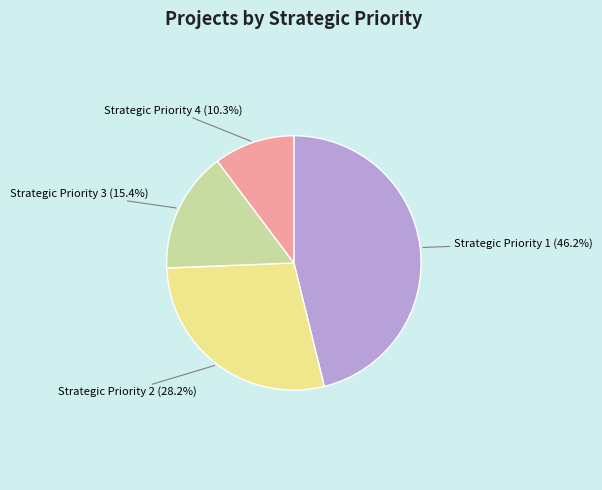

Count the number of slices in the pie.

4